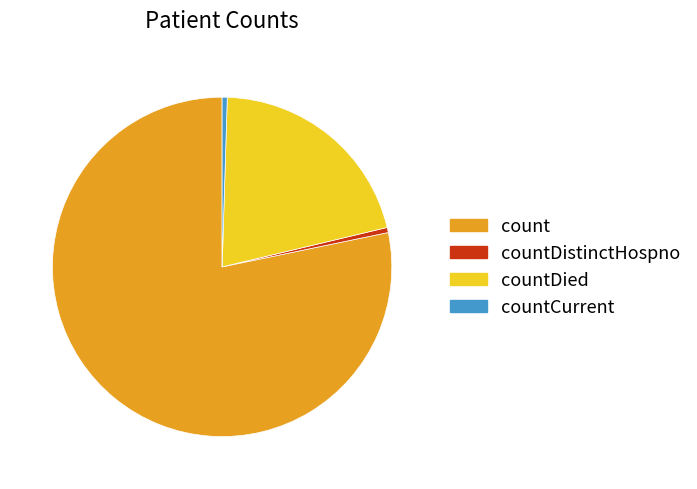

Which category has the biggest portion of the pie?

count